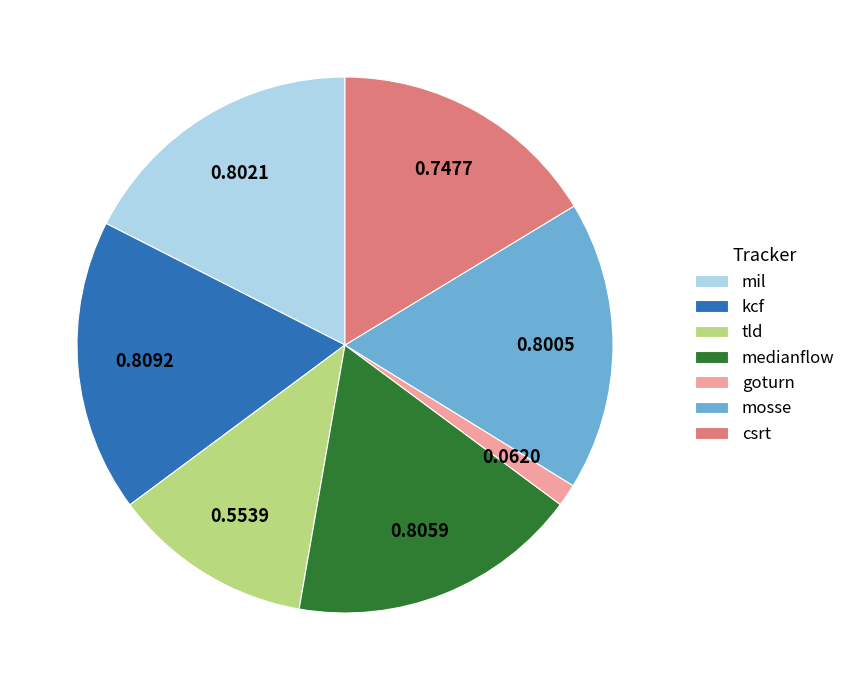

Between tld and mosse, which is larger?

mosse